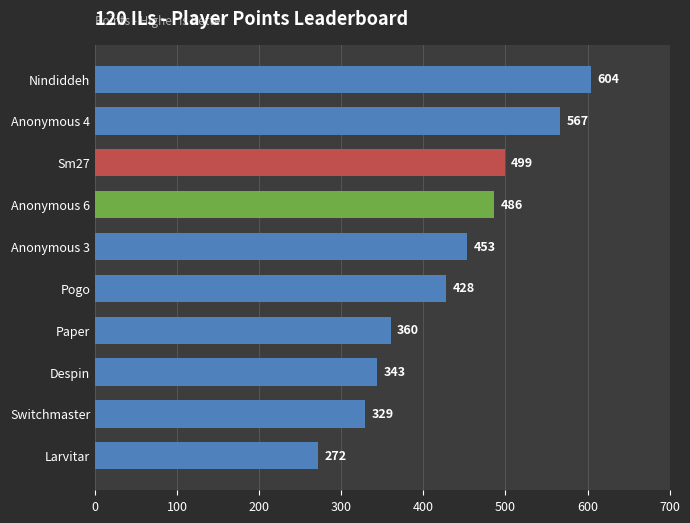

Are the bars grouped side by side (vs. stacked)?

No